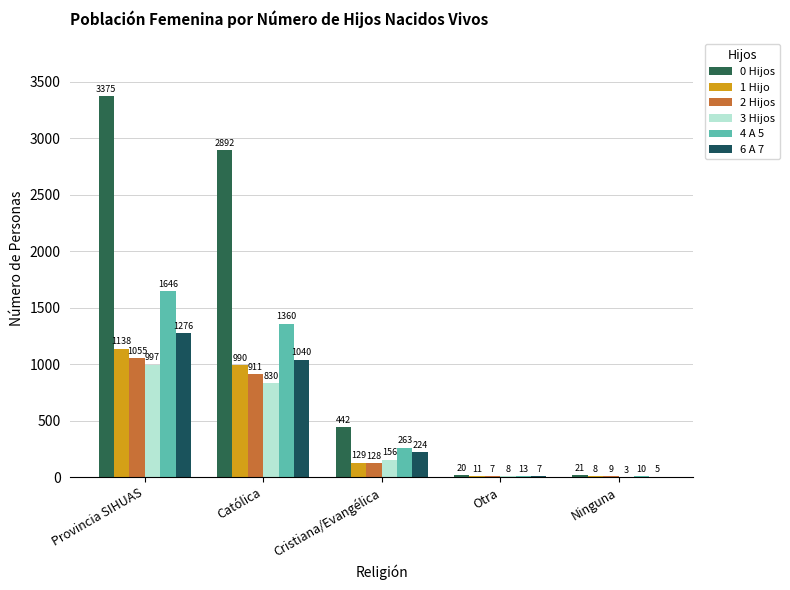

Read the 4 A 5 value at Otra, to the nearest 10.

10